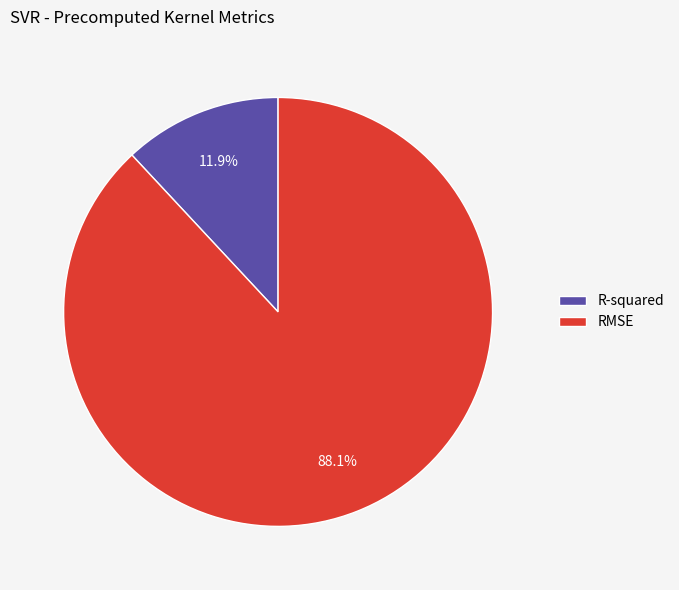

Rank the categories by value from highest to lowest.

RMSE, R-squared